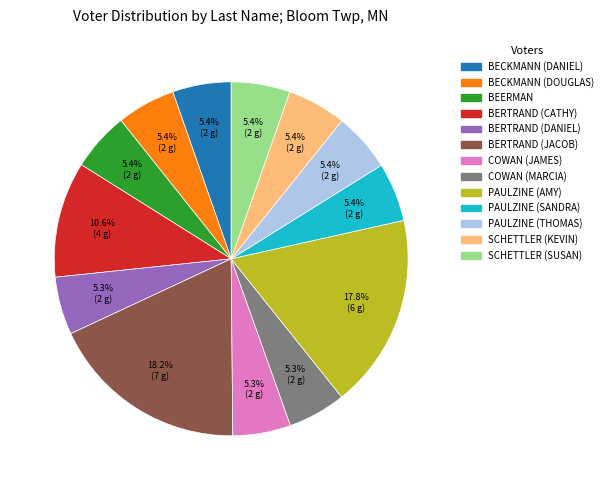

To the nearest percent, what portion does SCHETTLER (KEVIN) represent?

5%